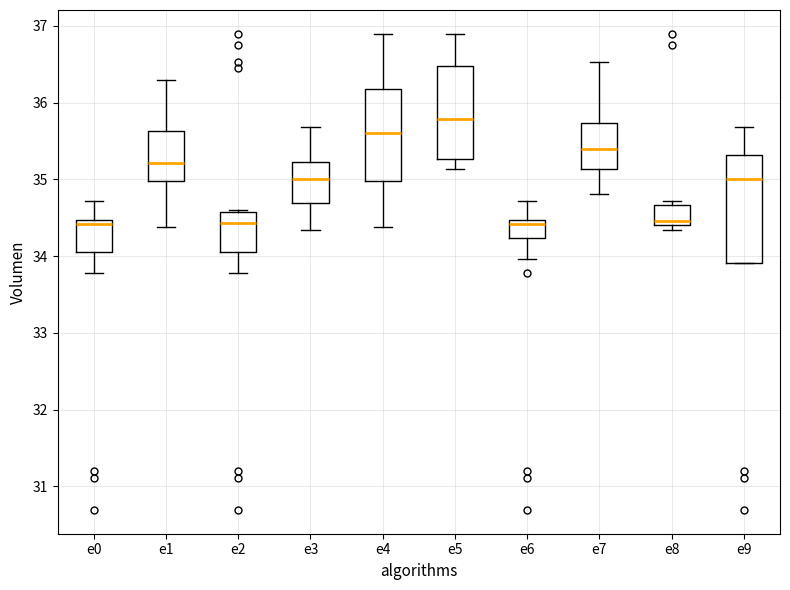

Comparing the boxes themselves (not the whiskers), which one is the tallest?

e9